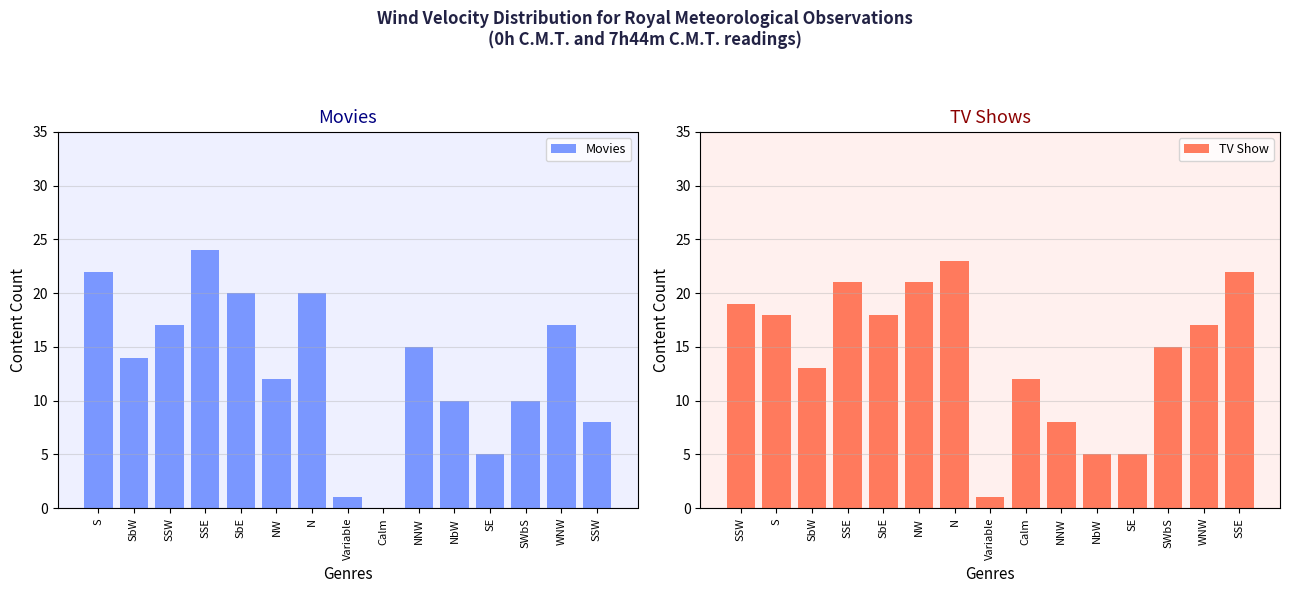

What is the label of the 4th bar from the left?

SSE